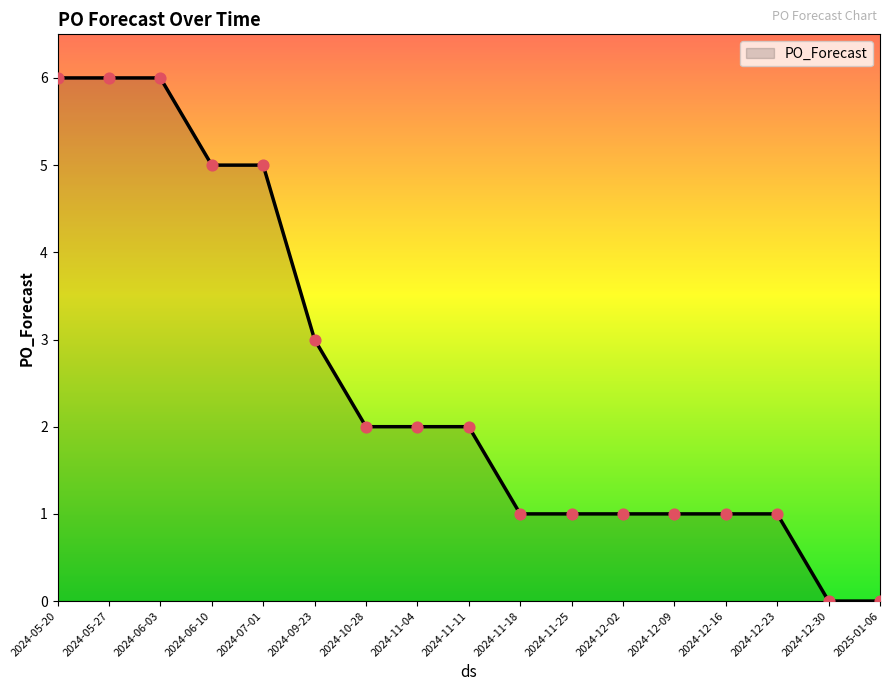

Which has a higher value, 2024-06-10 or 2024-09-23?

2024-06-10